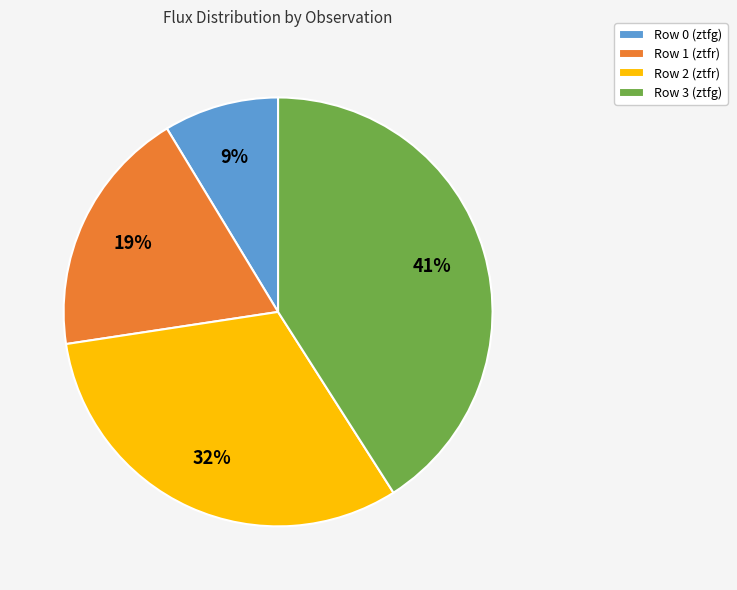

True or false: Row 0 (ztfg) accounts for 9% of the total.

True